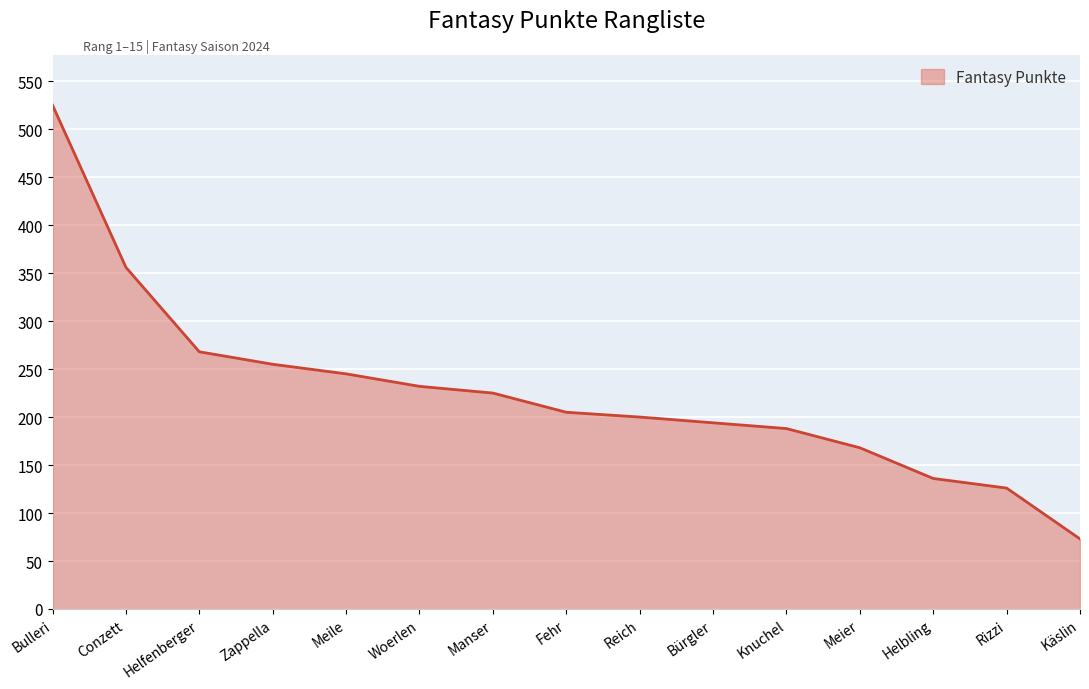

What is the average value?

226